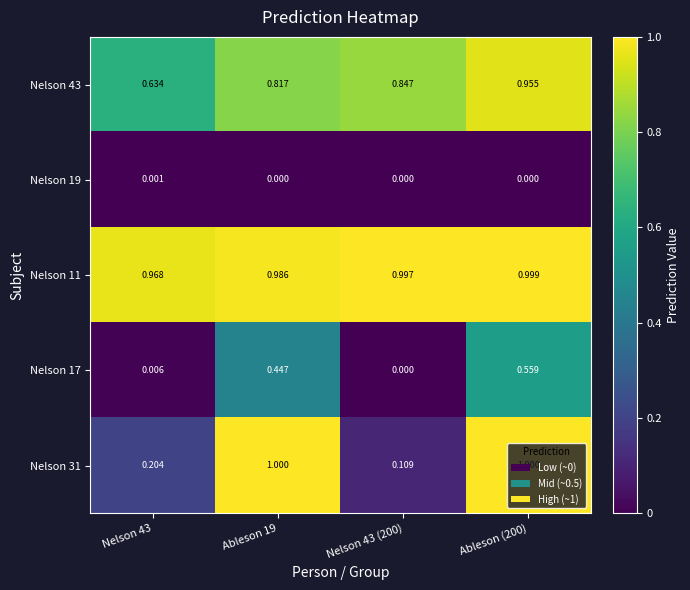

Is the value of Nelson 31 at Ableson 19 greater than the value of Nelson 17 at Ableson (200)?

Yes